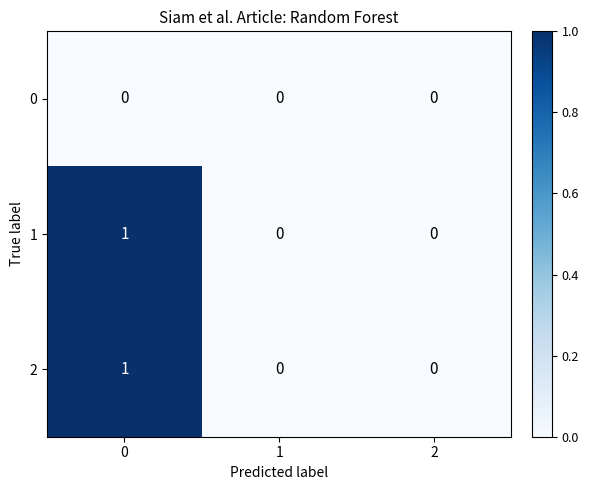

Is the value of 1 at 0 greater than the value of 2 at 2?

Yes